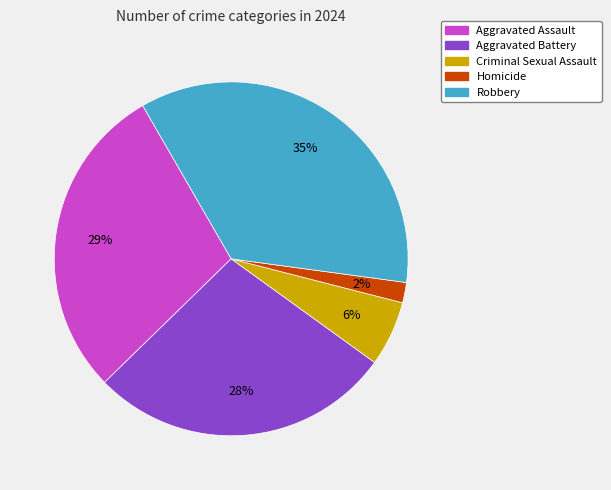

To the nearest percent, what percentage of the pie is Criminal Sexual Assault?

6%